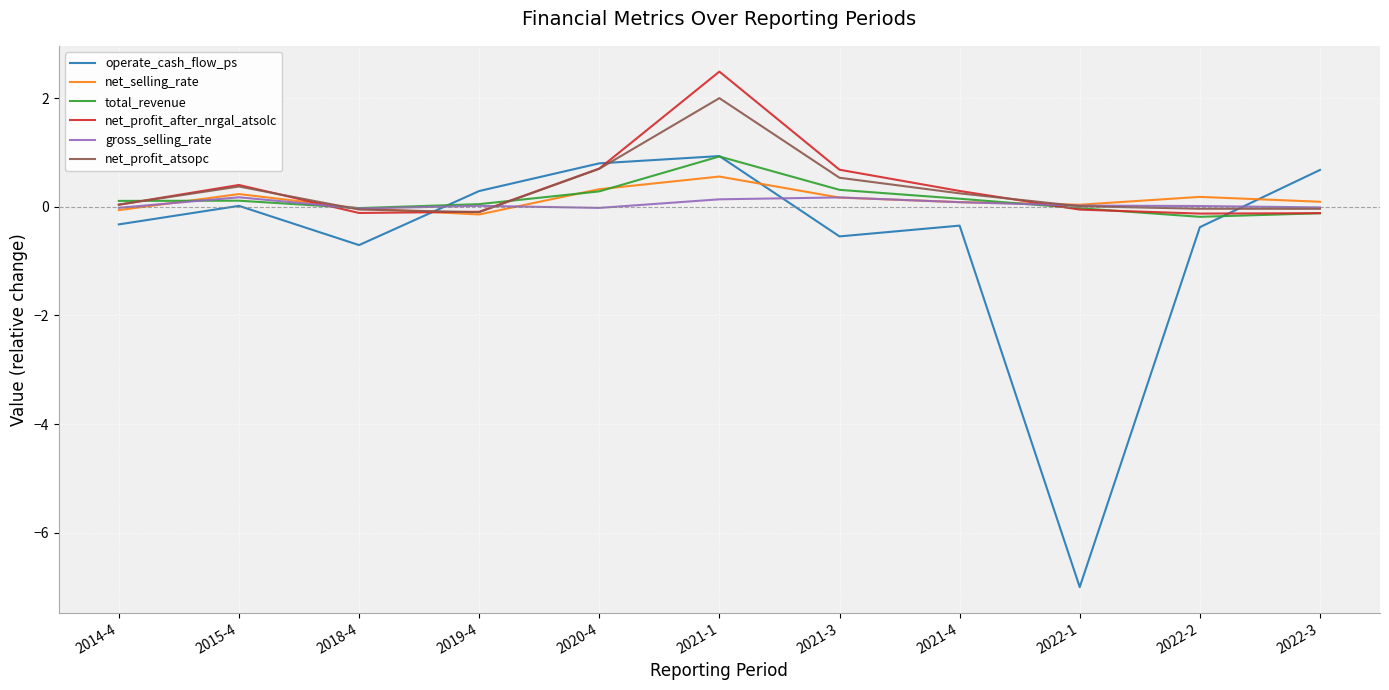

What is the average value of the total_revenue series?

0.1